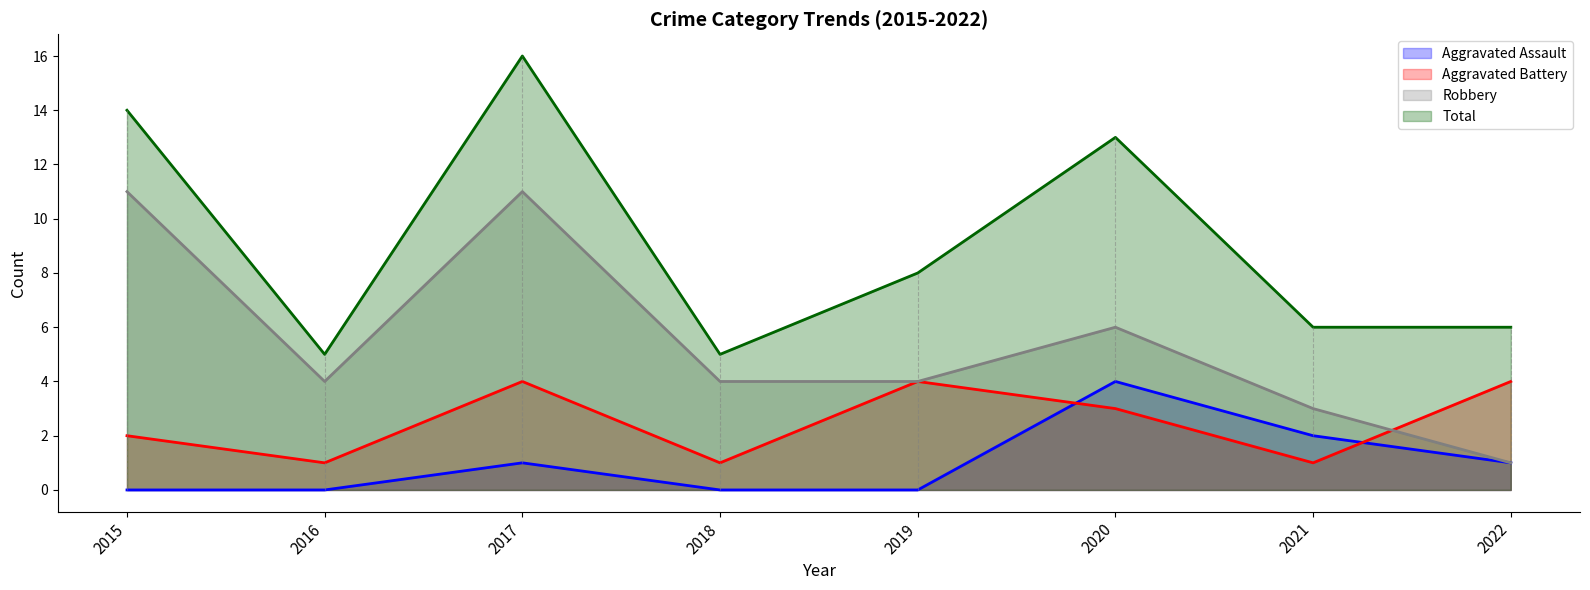

True or false: Robbery has more than 1 points higher than both neighbors.

True